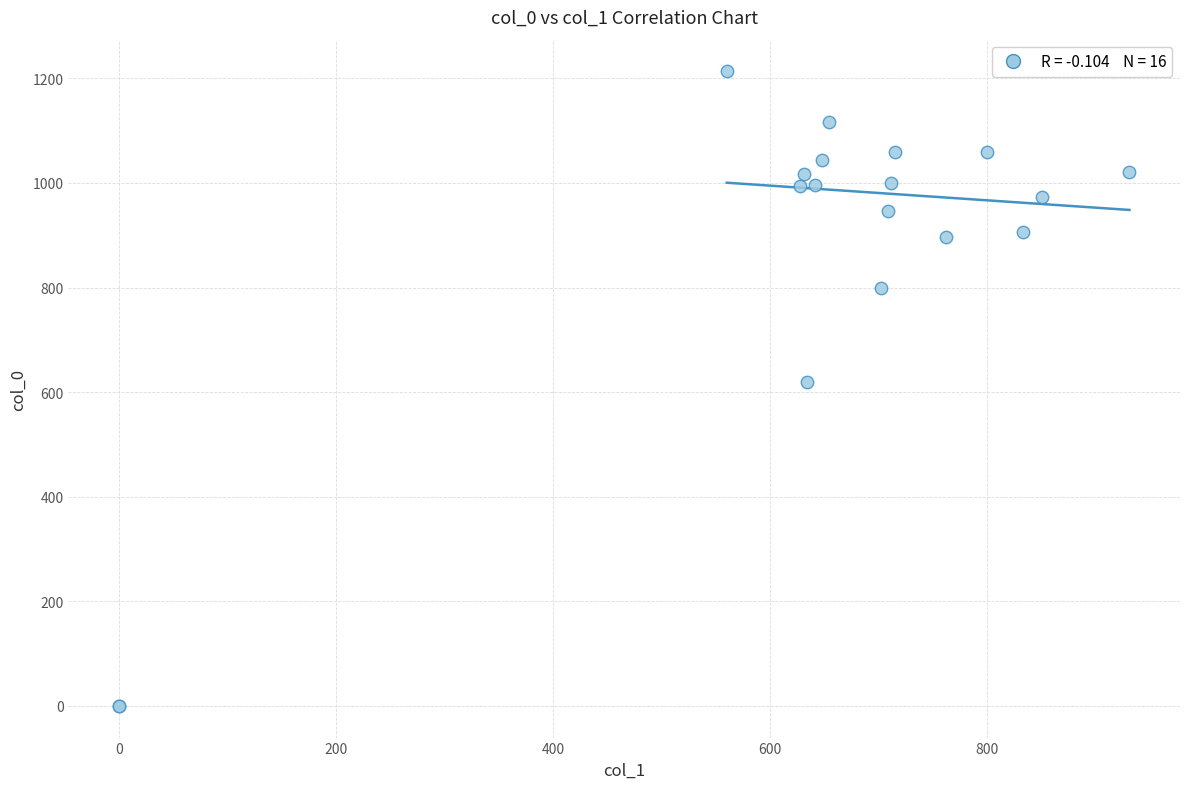

What Y value in the scatter plot is closest to 606?

620.0